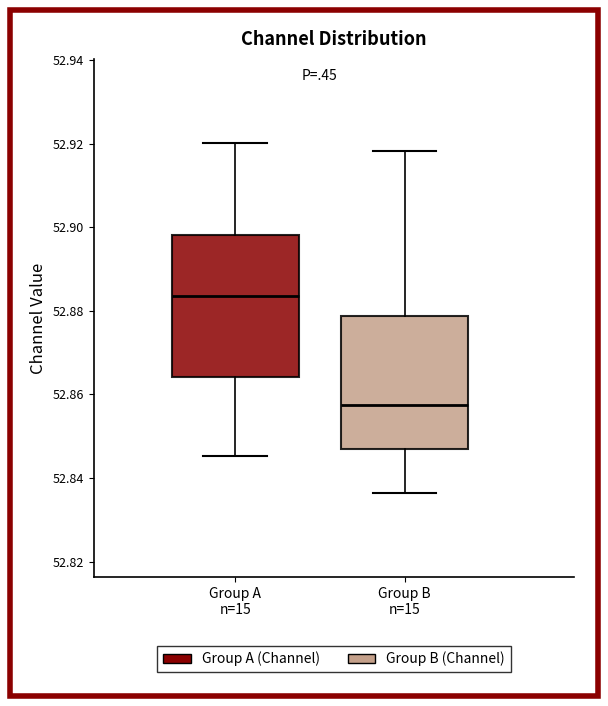

Reading left to right, read every box against the y-axis: the position of its median line, the range the box covers, and the ends of its whiskers. The values are not printed on the chart, so give them approximately, as read against the axis.

Group A n=15: median 52.884, box 52.864 to 52.898, whiskers 52.846 to 52.920
Group B n=15: median 52.858, box 52.846 to 52.878, whiskers 52.836 to 52.918